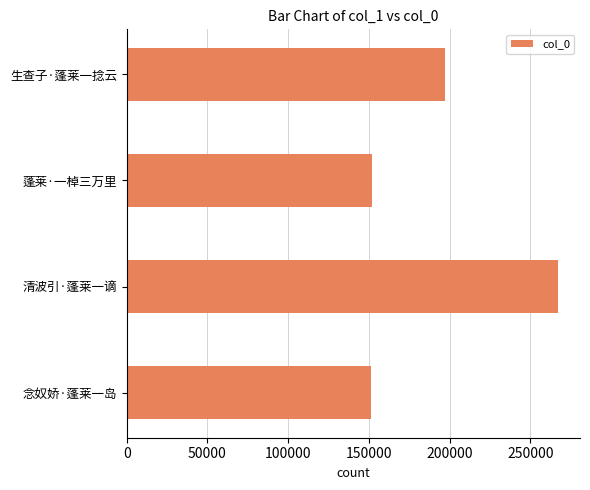

Does the chart contain any negative values?

No